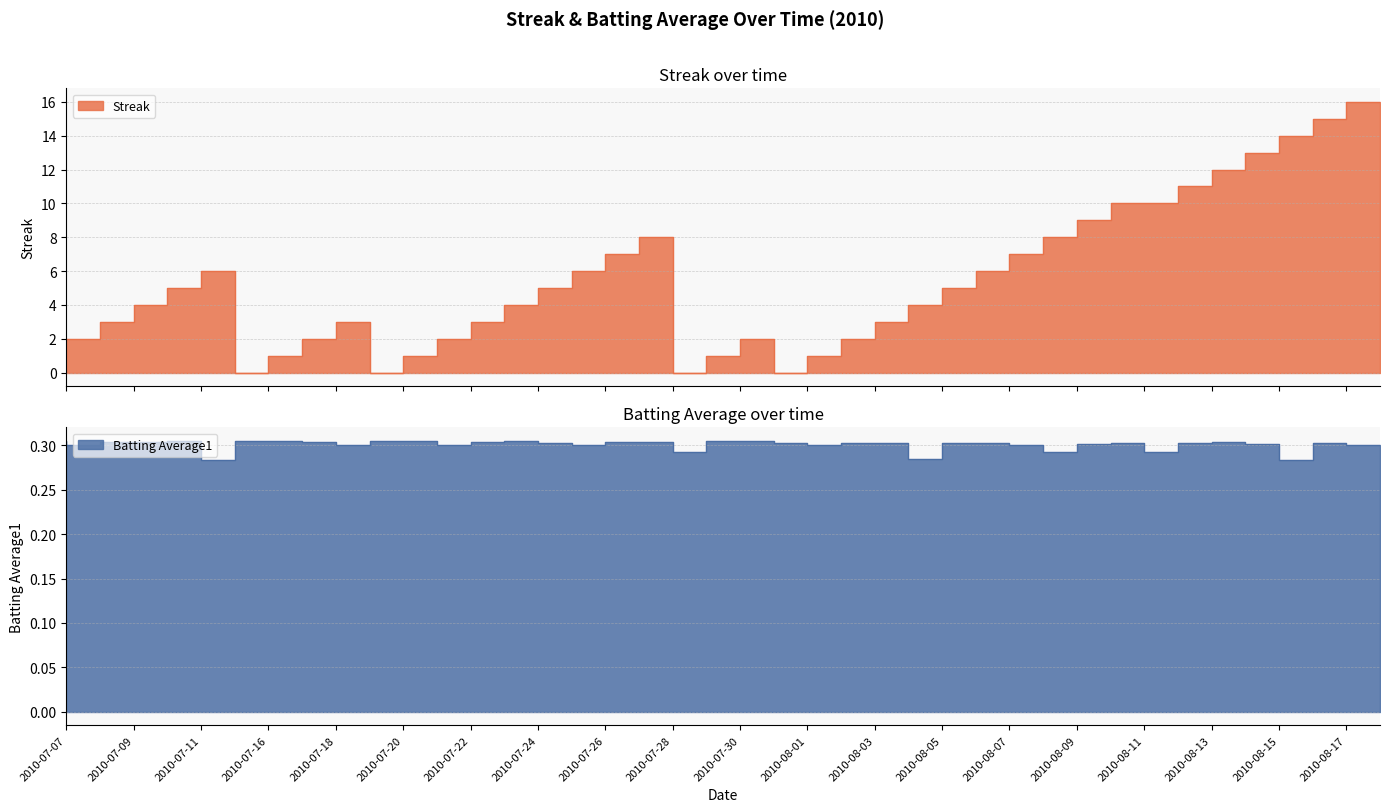

What position from the right is 2010-07-21?

29